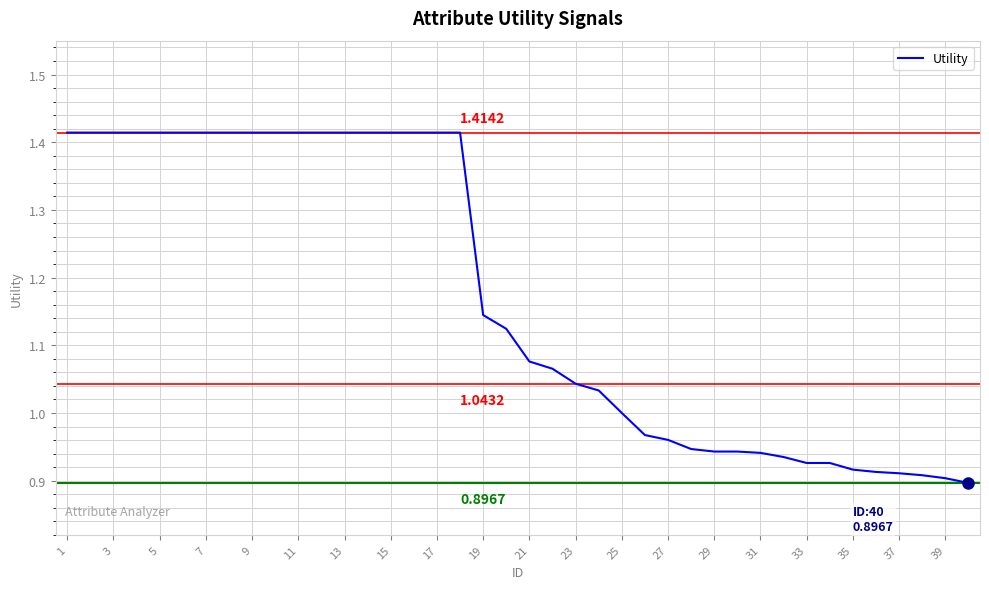

What is the difference between the maximum and minimum values?

0.5